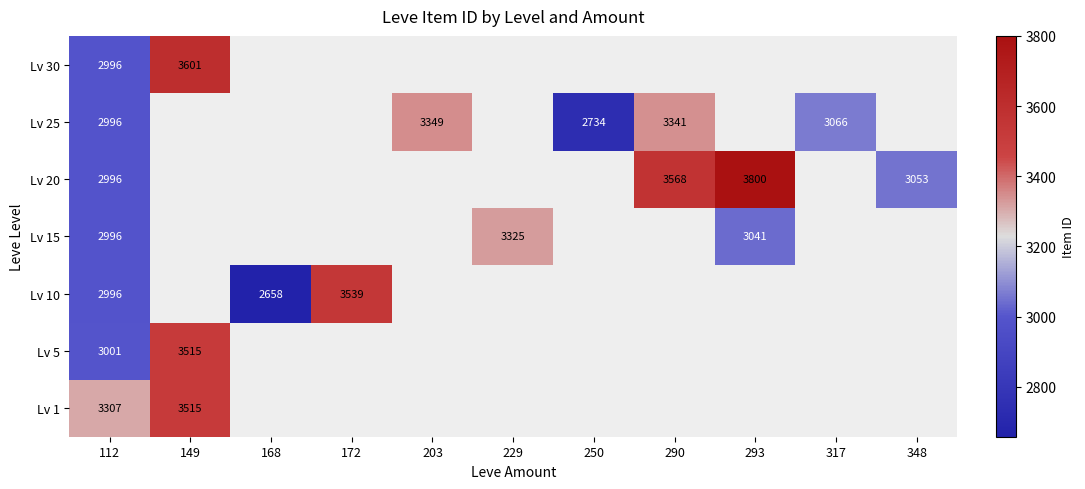

Is it true that Lv 10 equals 2658 at 168?

True